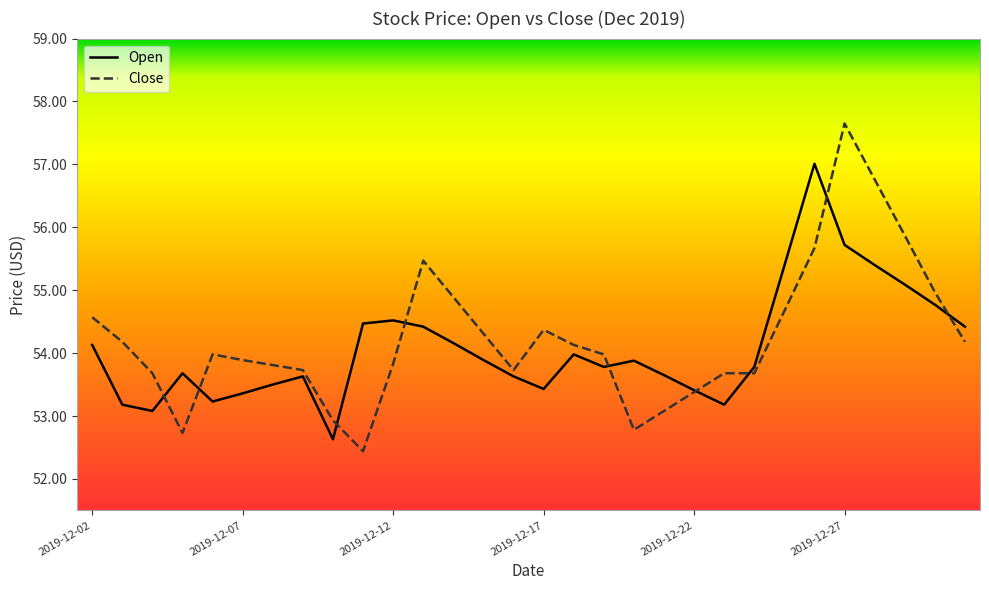

True or false: Open and Close intersect in this chart.

True